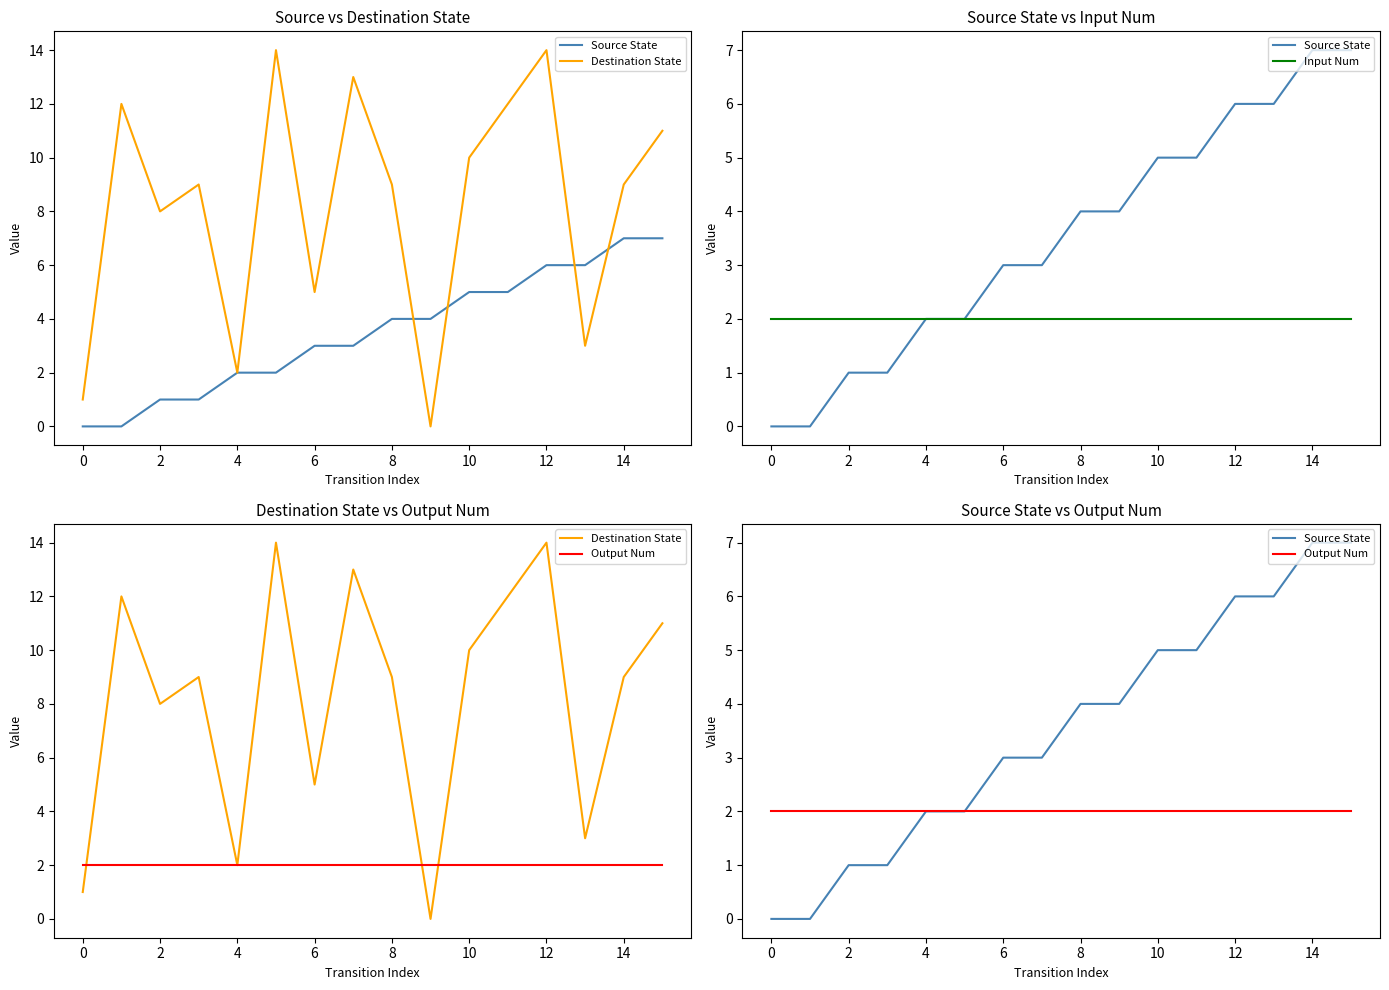

True or false: Output Num and Source State intersect in this chart.

False